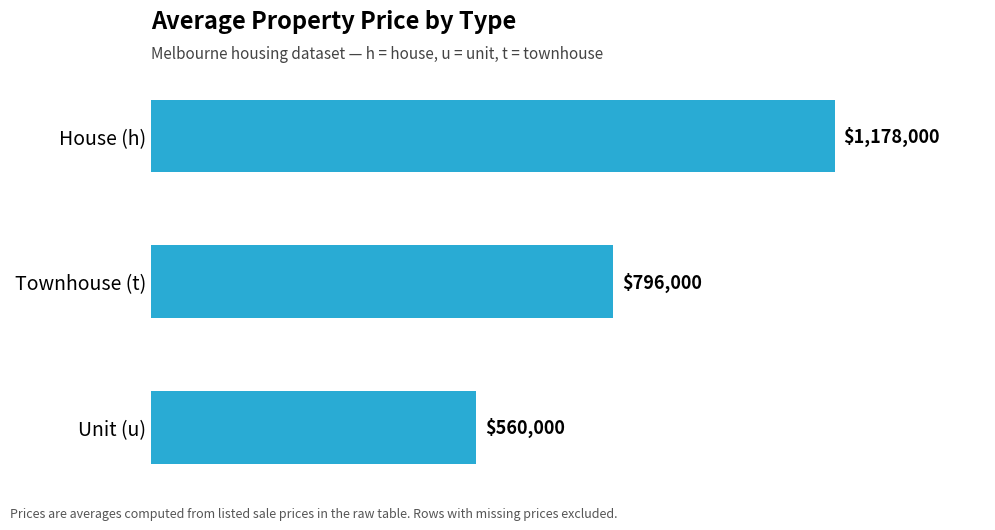

Rank the categories by value from lowest to highest.

Unit (u), Townhouse (t), House (h)